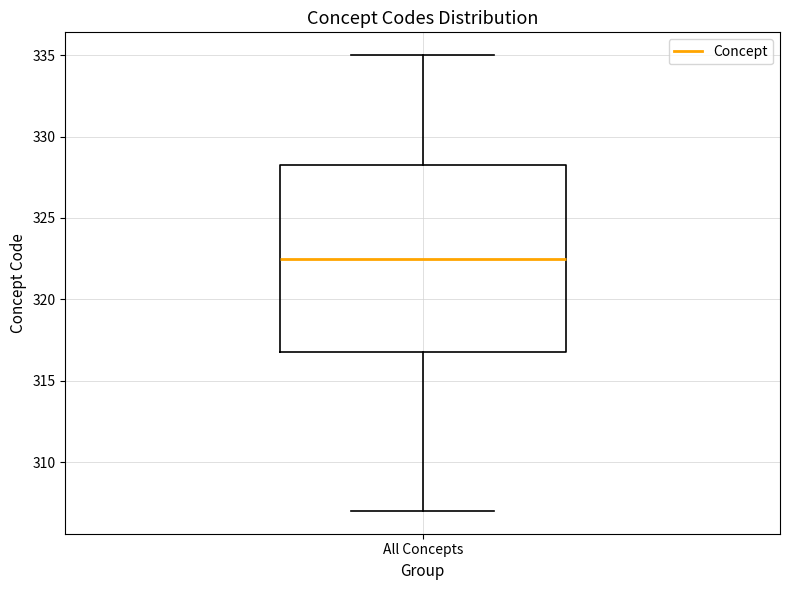

Where is the upper edge of the box for All Concepts on the y-axis? The values are not printed on the chart, so give them approximately, as read against the axis.

328.5